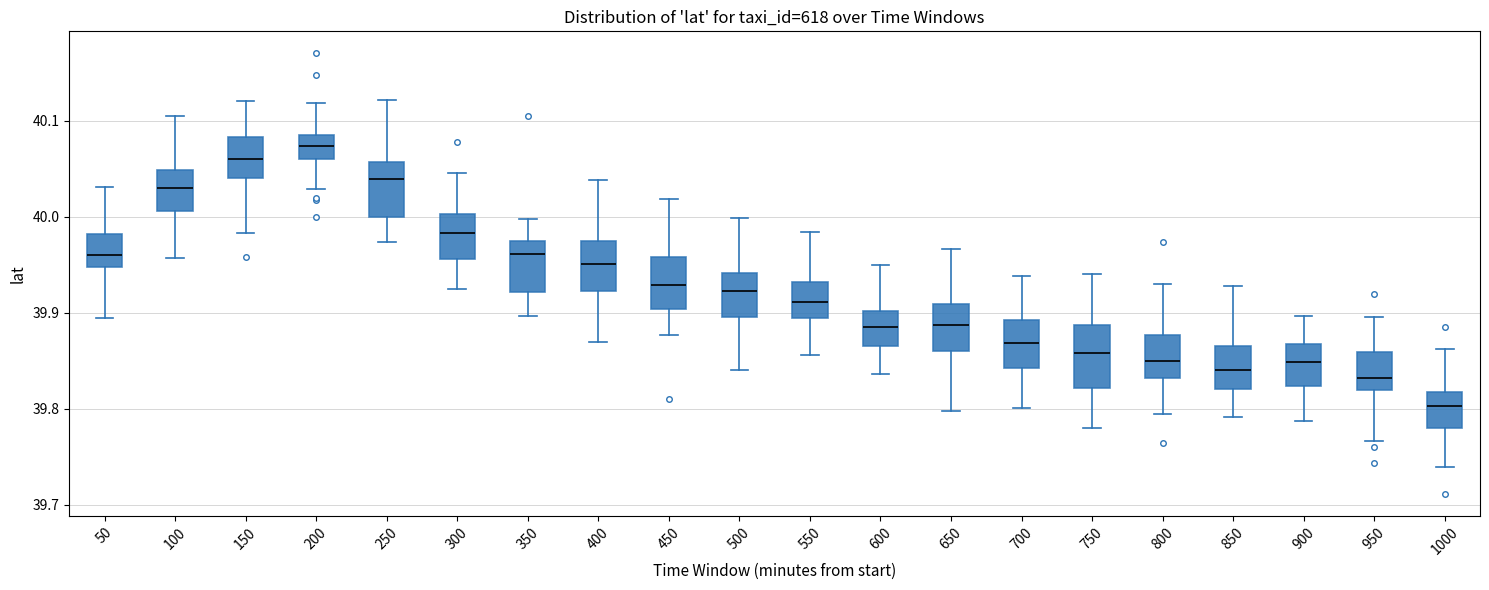

Reading left to right, transcribe this box plot: for each box, give where its median line is, the range the box spans, and where its two whiskers end, as read against the y-axis. The values are not printed on the chart, so give them approximately, as read against the axis.

50: median 39.96, box 39.95 to 39.98, whiskers 39.89 to 40.03
100: median 40.03, box 40.01 to 40.05, whiskers 39.96 to 40.10
150: median 40.06, box 40.04 to 40.08, whiskers 39.98 to 40.12
200: median 40.07, box 40.06 to 40.08, whiskers 40.03 to 40.12
250: median 40.04, box 40.00 to 40.06, whiskers 39.97 to 40.12
300: median 39.98, box 39.96 to 40.00, whiskers 39.93 to 40.05
350: median 39.96, box 39.92 to 39.97, whiskers 39.90 to 40.00
400: median 39.95, box 39.92 to 39.97, whiskers 39.87 to 40.04
450: median 39.93, box 39.90 to 39.96, whiskers 39.88 to 40.02
500: median 39.92, box 39.90 to 39.94, whiskers 39.84 to 40.00
550: median 39.91, box 39.89 to 39.93, whiskers 39.86 to 39.98
600: median 39.89, box 39.87 to 39.90, whiskers 39.84 to 39.95
650: median 39.89, box 39.86 to 39.91, whiskers 39.80 to 39.97
700: median 39.87, box 39.84 to 39.89, whiskers 39.80 to 39.94
750: median 39.86, box 39.82 to 39.89, whiskers 39.78 to 39.94
800: median 39.85, box 39.83 to 39.88, whiskers 39.79 to 39.93
850: median 39.84, box 39.82 to 39.87, whiskers 39.79 to 39.93
900: median 39.85, box 39.82 to 39.87, whiskers 39.79 to 39.90
950: median 39.83, box 39.82 to 39.86, whiskers 39.77 to 39.90
1000: median 39.80, box 39.78 to 39.82, whiskers 39.74 to 39.86